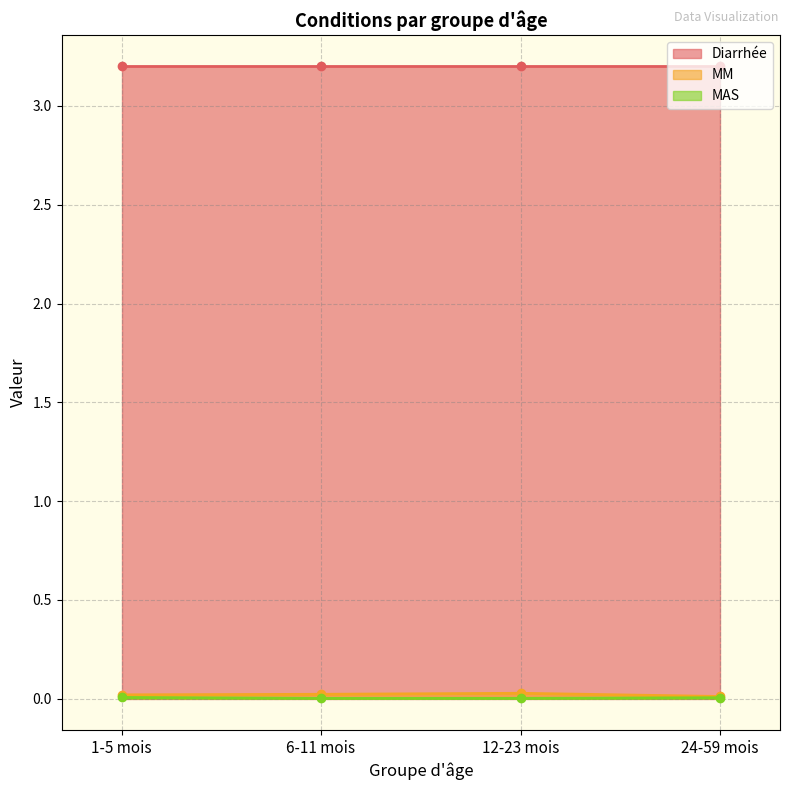

Is it true that MAS equals 0.0 at 24-59 mois?

True